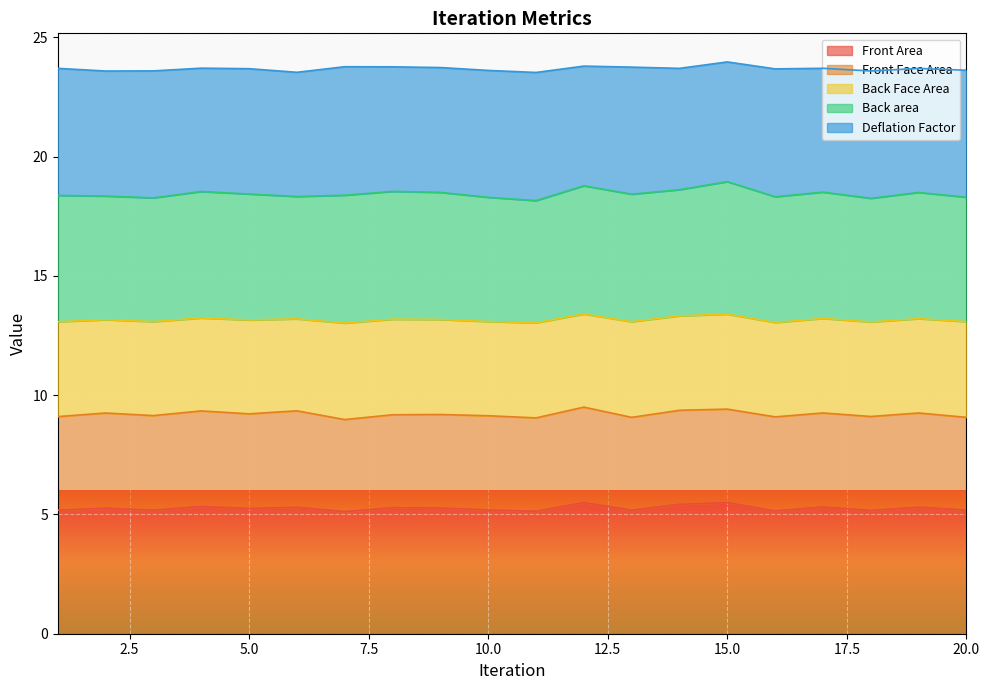

What is the minimum value for Front Area?

5.1